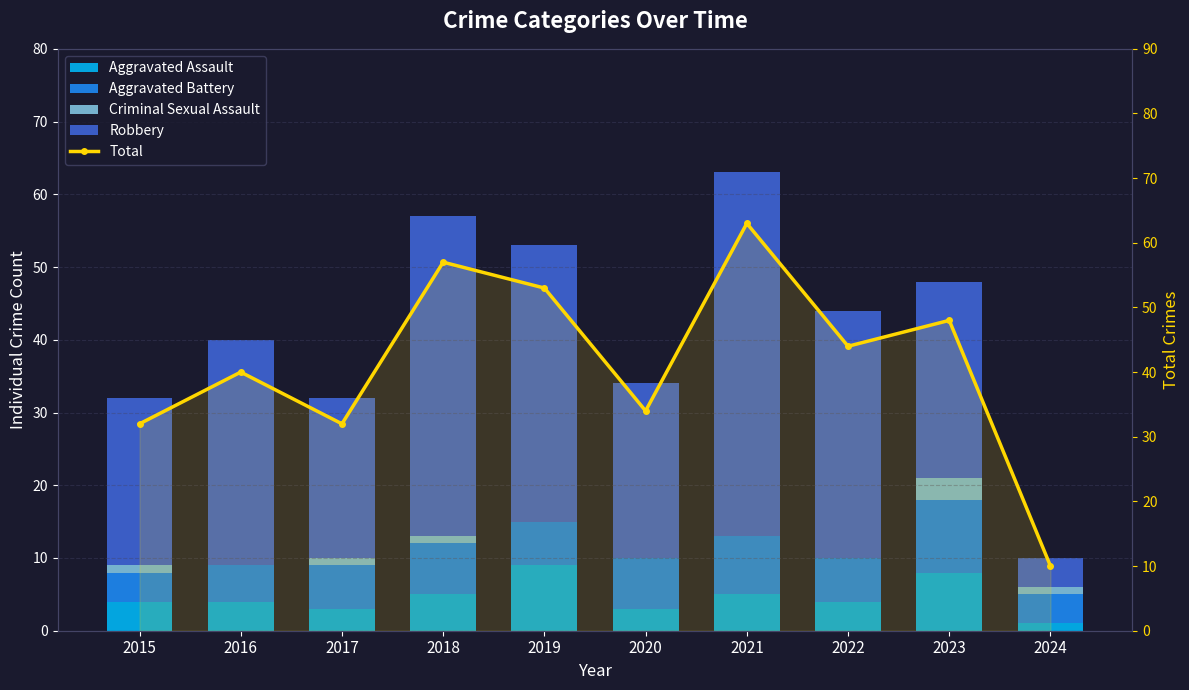

True or false: Robbery has a value of 23 at 2015.

True